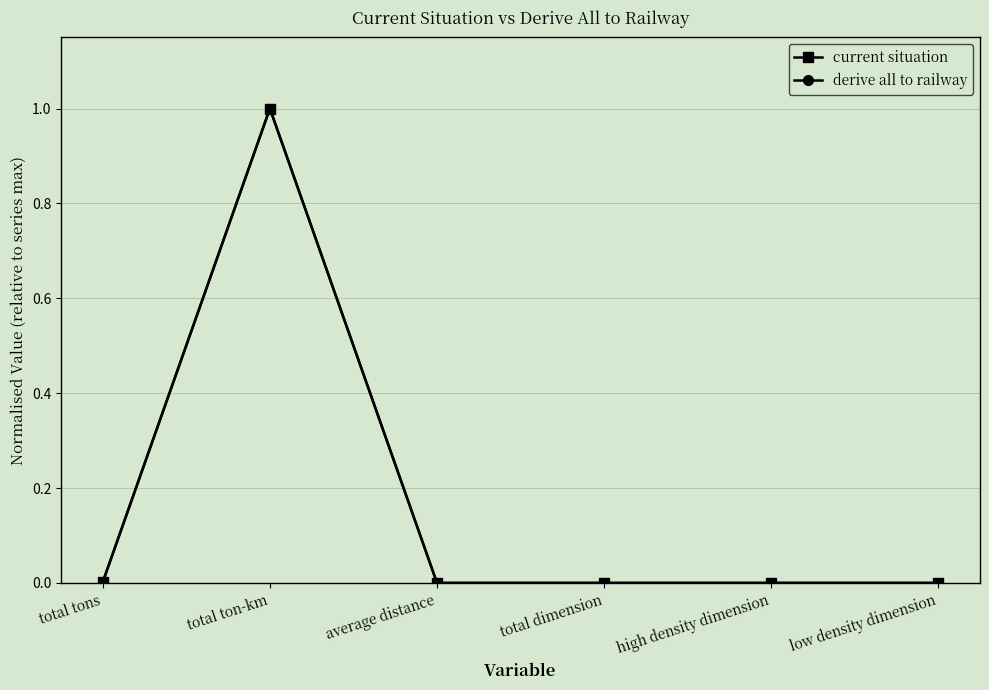

What is the difference between the maximum and minimum values in the current situation series?

1.0